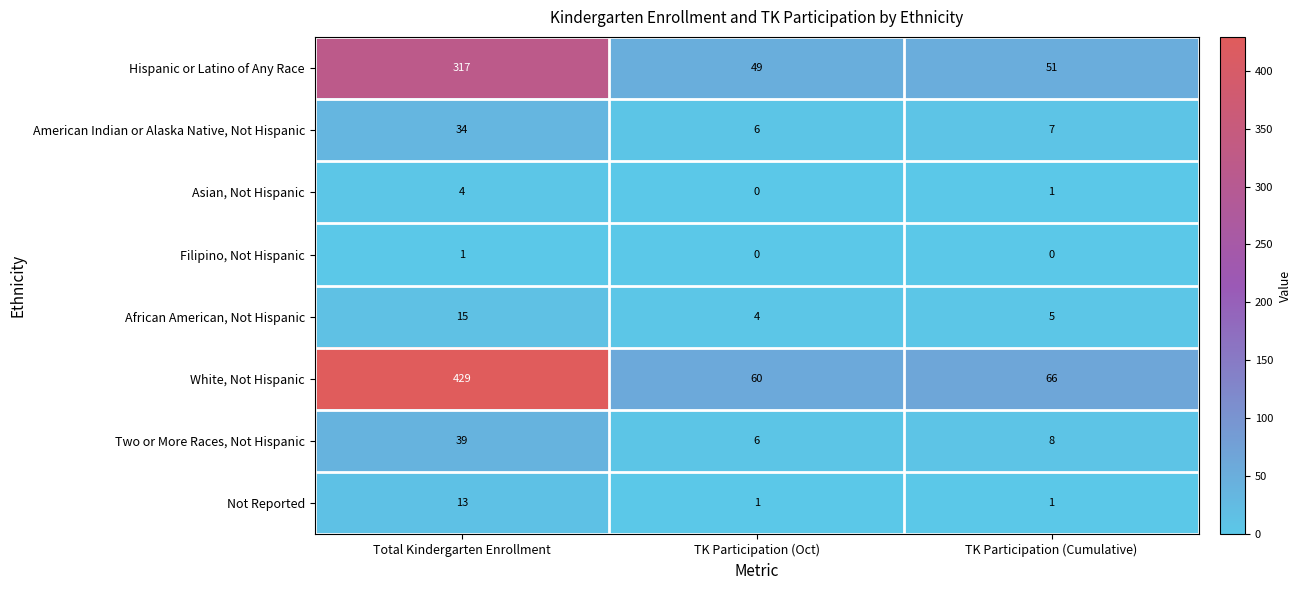

The White, Not Hispanic series shows 60 at TK Participation (Oct). True or false?

True